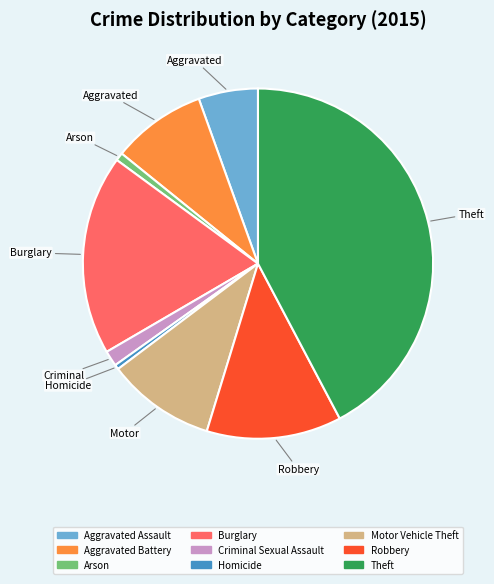

Between Aggravated Assault and Arson, which is larger?

Aggravated Assault